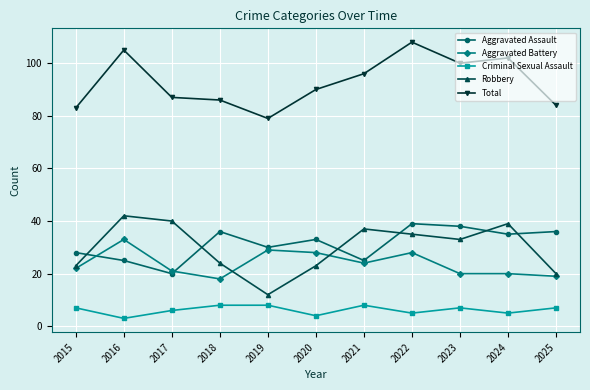

How many values in the Total series are below 90?

5